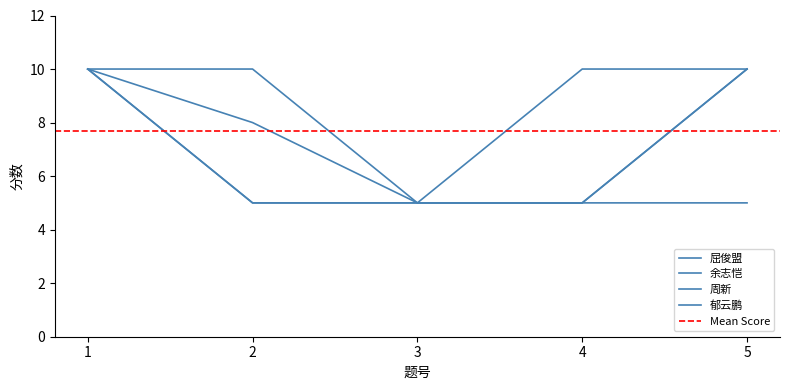

Does the chart have visible grid lines?

No